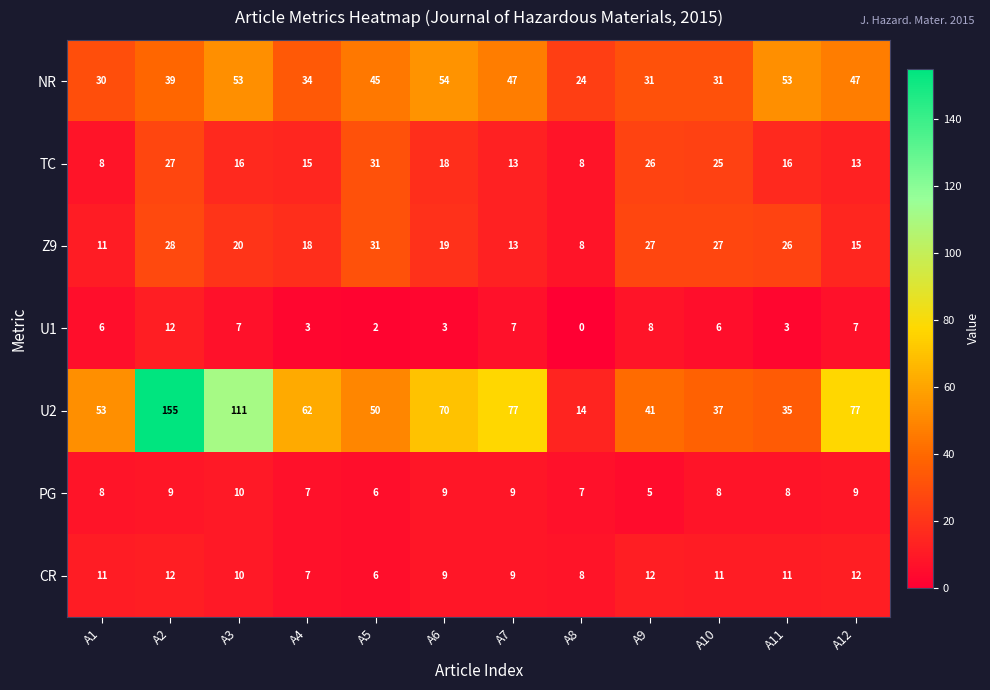

At which category is the sum across all series the highest?

A2